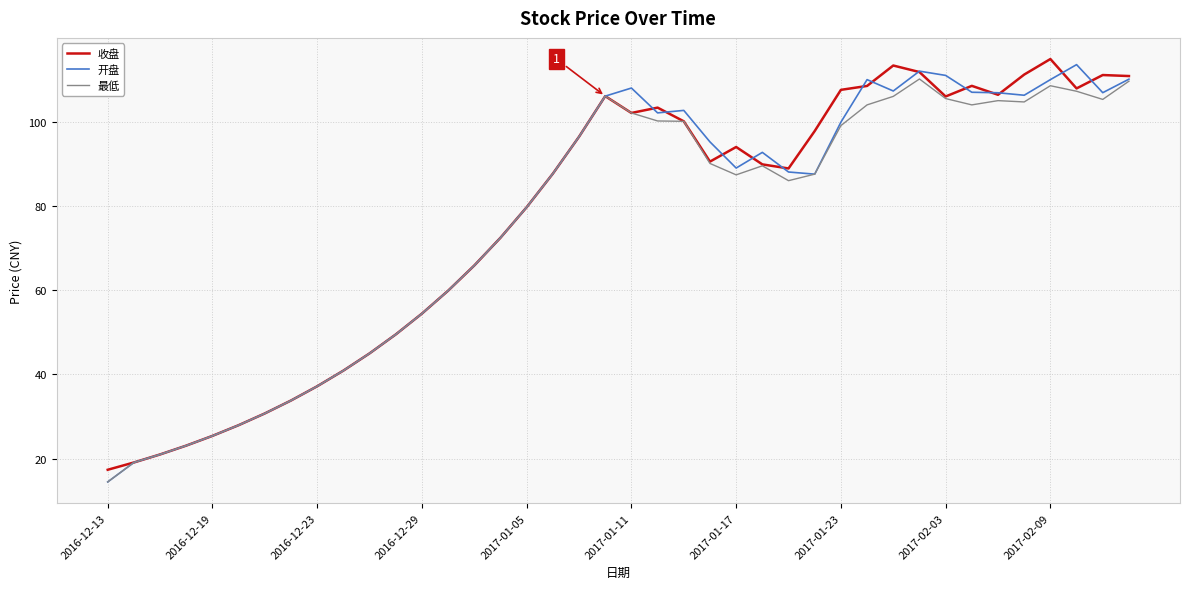

What is the maximum value for 开盘?

113.6